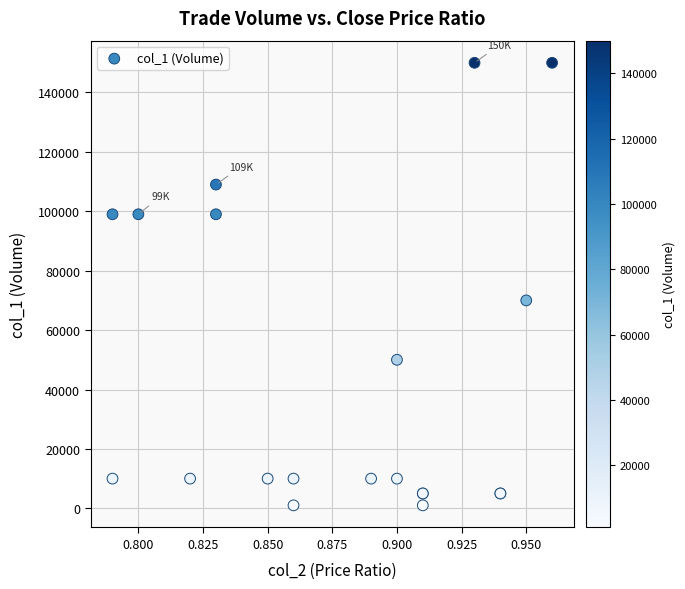

What Y value in the scatter plot is closest to 75500?

70000